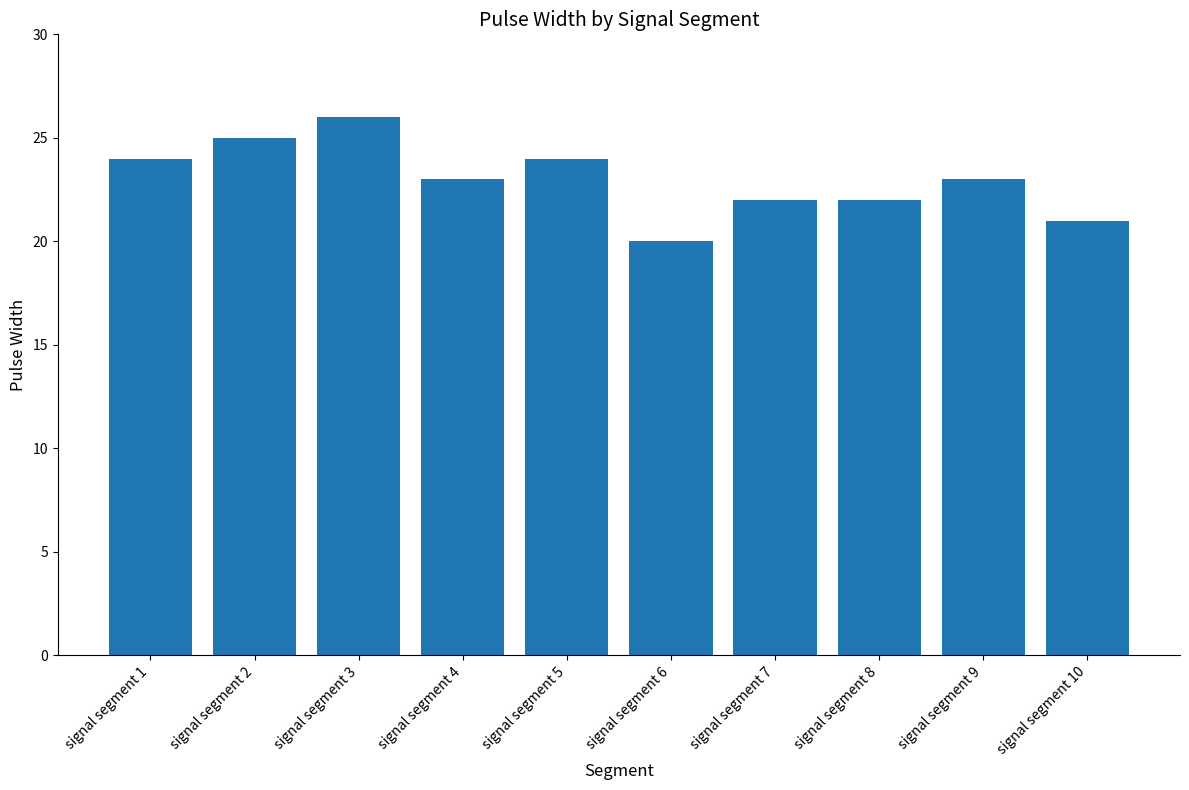

True or false: the data shows 38 at signal segment 1.

False